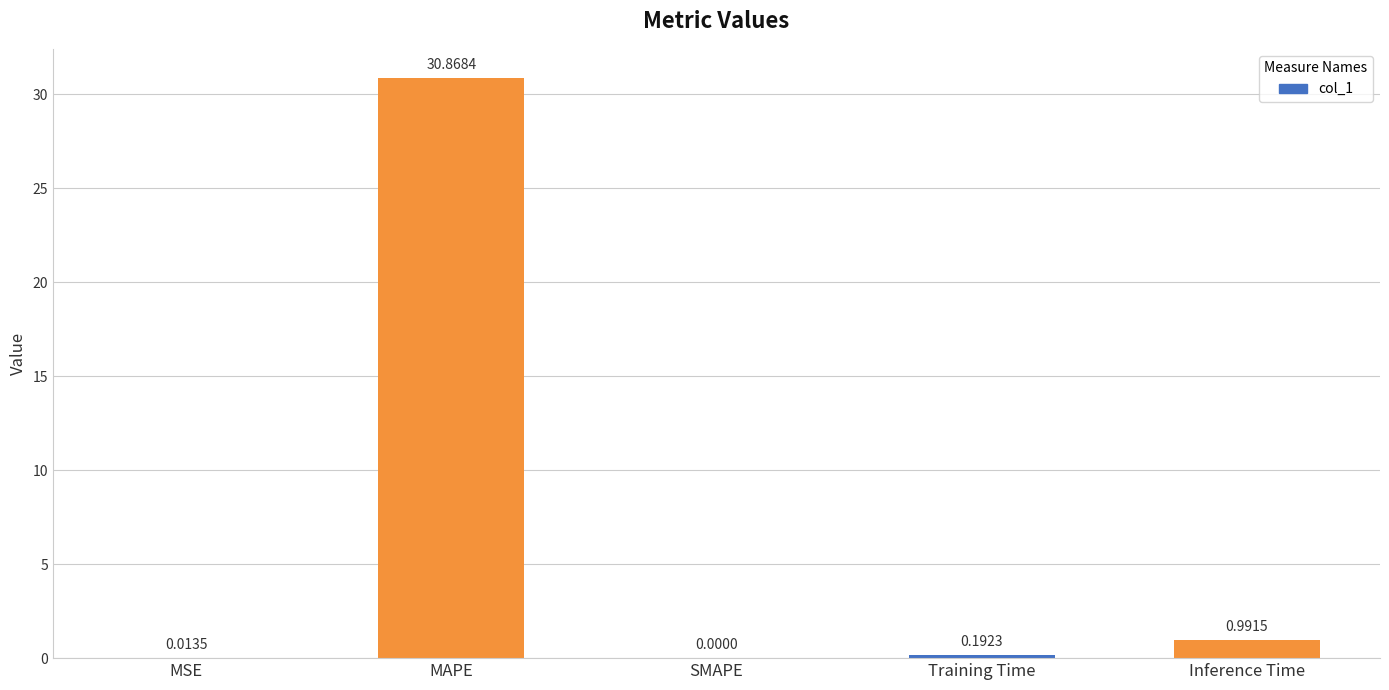

What is the sum of the values at SMAPE and MAPE?

30.9